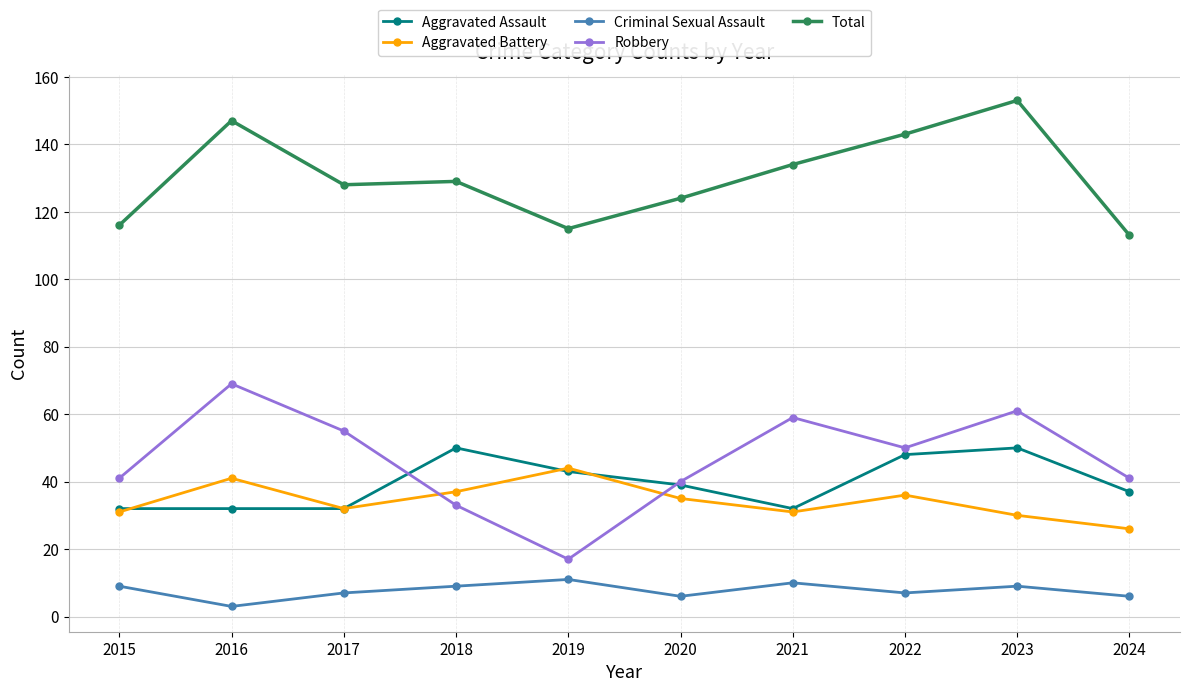

What is the difference between the Aggravated Battery values at 2020 and 2018?

2